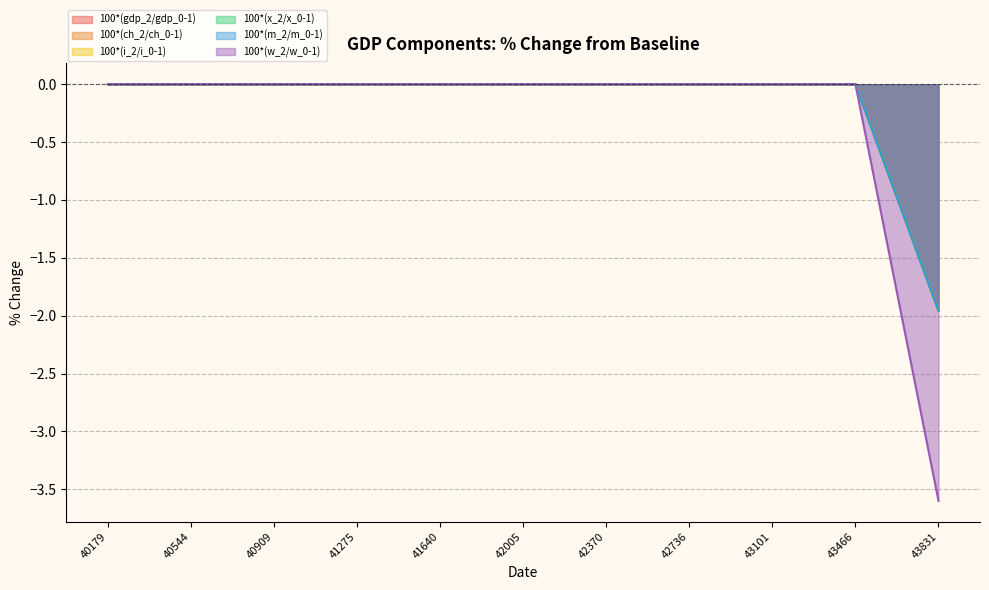

Where is 100*(m_2/m_0-1) nearest to the value 0?

40179